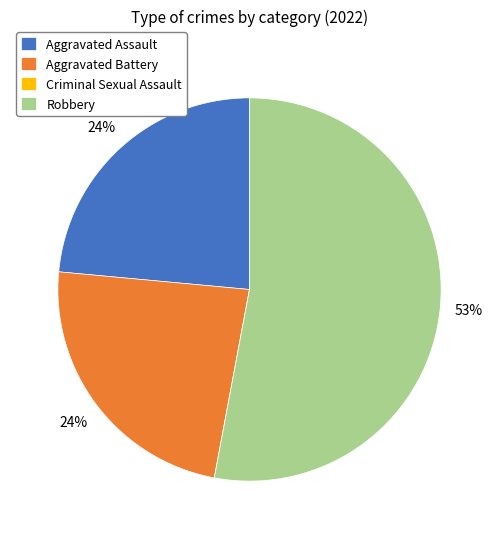

What percentage is the Aggravated Battery slice, to the nearest percent?

24%